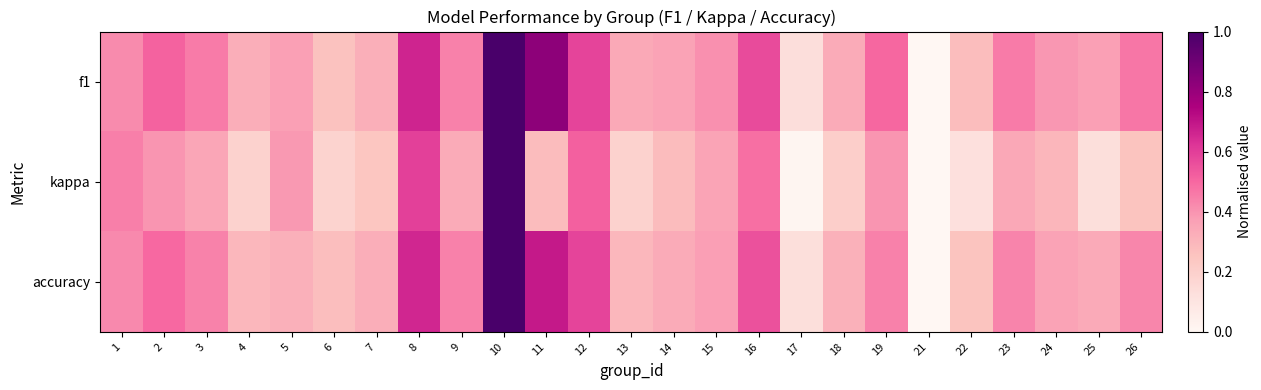

Reading left to right, extract all data points from this chart.

f1: 1=0.4	2=0.5	3=0.5	4=0.3	5=0.4	6=0.3	7=0.3	8=0.7	9=0.4	10=1.0	11=0.8	12=0.6	13=0.3	14=0.4	15=0.4	16=0.6	17=0.1	18=0.3	19=0.5	21=0.0	22=0.3	23=0.5	24=0.4	25=0.4	26=0.5
kappa: 1=0.4	2=0.4	3=0.4	4=0.2	5=0.4	6=0.2	7=0.2	8=0.6	9=0.3	10=1.0	11=0.3	12=0.5	13=0.2	14=0.3	15=0.4	16=0.5	17=0.0	18=0.2	19=0.4	21=0.0	22=0.1	23=0.3	24=0.3	25=0.1	26=0.3
accuracy: 1=0.4	2=0.5	3=0.4	4=0.3	5=0.3	6=0.3	7=0.3	8=0.7	9=0.4	10=1.0	11=0.7	12=0.6	13=0.3	14=0.3	15=0.4	16=0.6	17=0.1	18=0.3	19=0.4	21=0.0	22=0.2	23=0.4	24=0.4	25=0.3	26=0.4